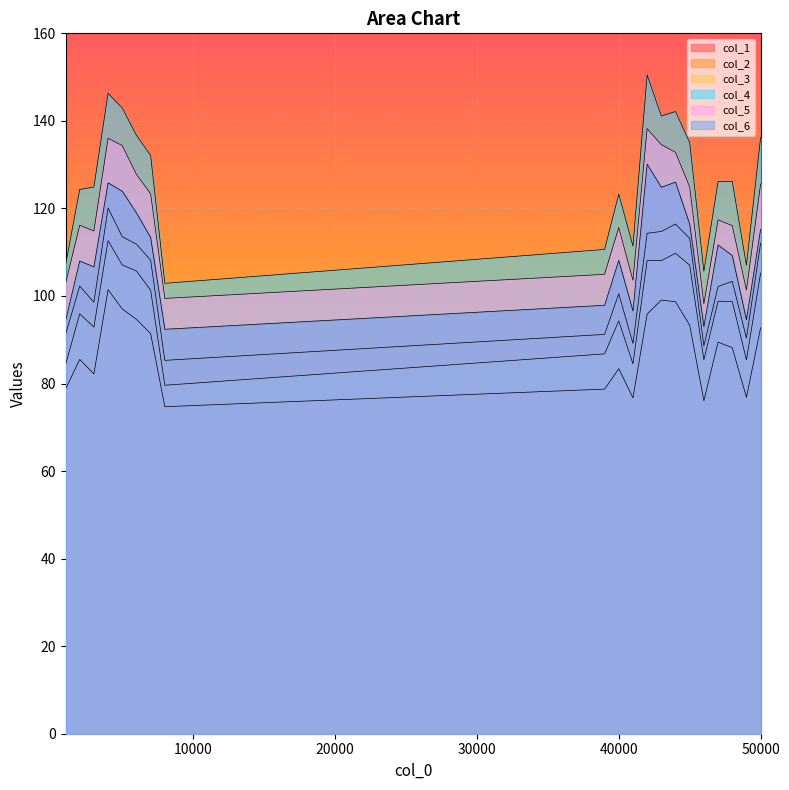

What is the difference between the highest and lowest values at 7000?

40.7